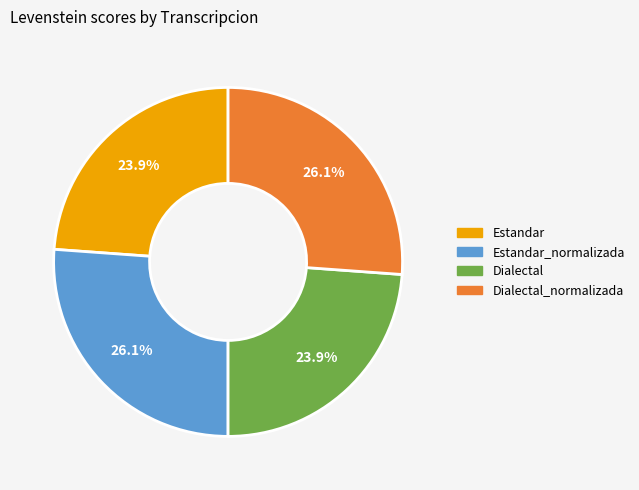

Which has a higher value, Dialectal_normalizada or Dialectal?

Dialectal_normalizada